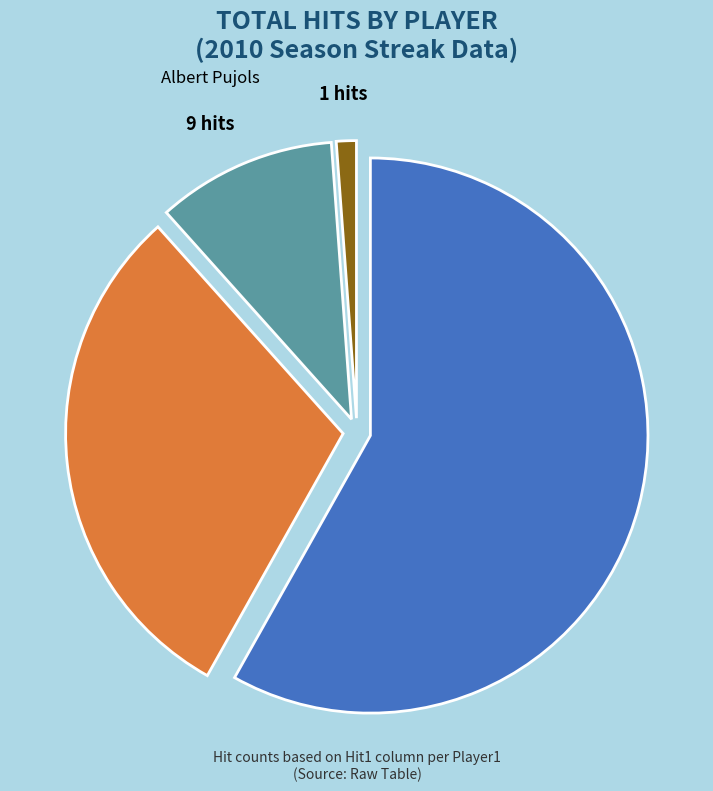

Which slice is the smallest?

Derek Jeter